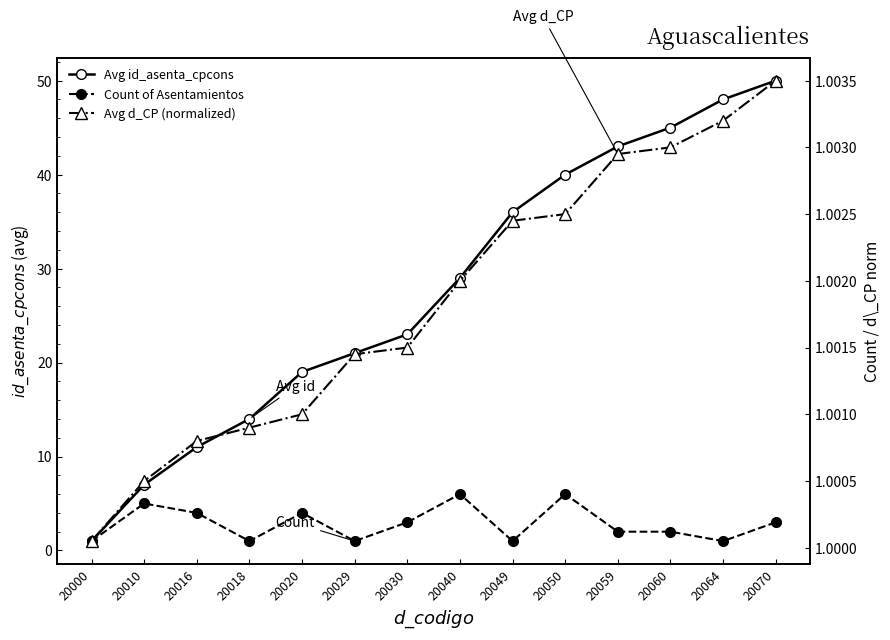

Is the value of Count of Asentamientos at 20064 greater than the value of Avg d_CP (normalized) at 20060?

No